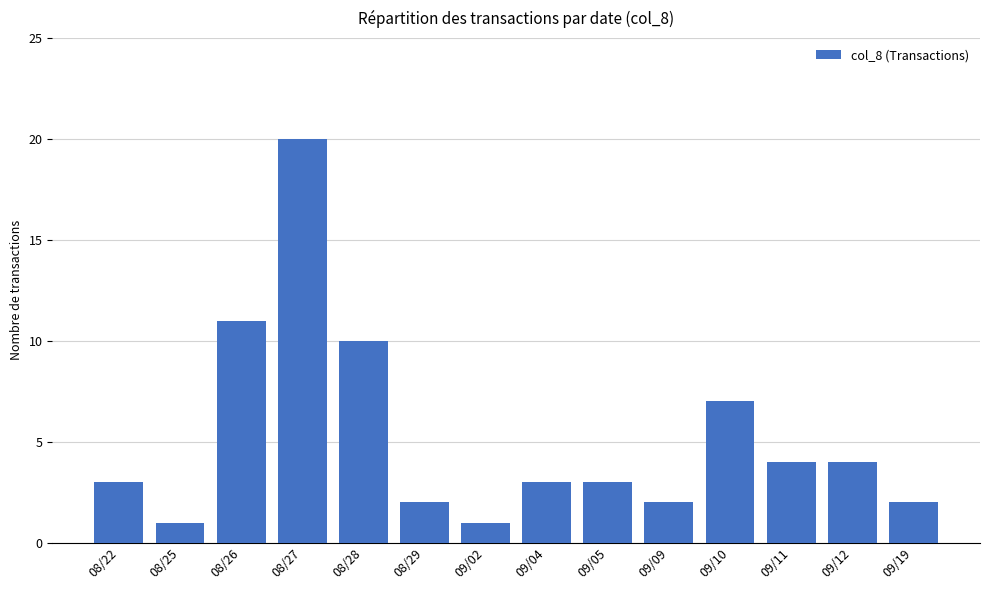

What is the difference between the maximum and minimum values?

19